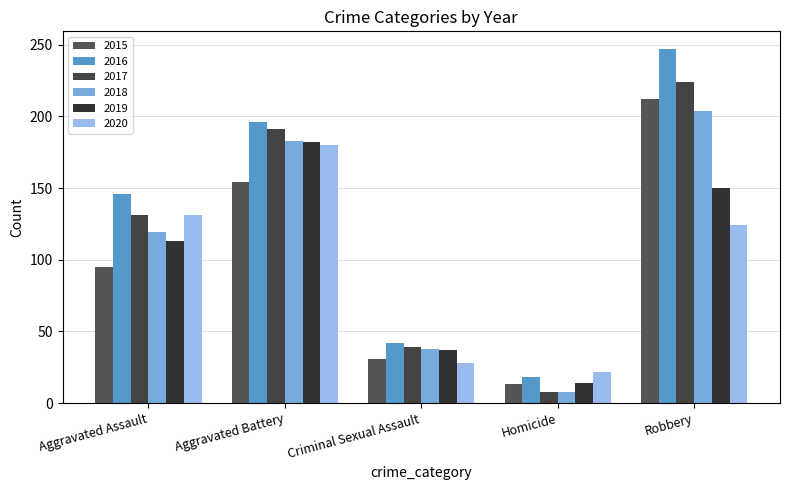

Reading right to left, list all the values displayed in this chart.

2015: Robbery=212	Homicide=13	Criminal Sexual Assault=31	Aggravated Battery=154	Aggravated Assault=95
2016: Robbery=247	Homicide=18	Criminal Sexual Assault=42	Aggravated Battery=196	Aggravated Assault=146
2017: Robbery=224	Homicide=8	Criminal Sexual Assault=39	Aggravated Battery=191	Aggravated Assault=131
2018: Robbery=204	Homicide=8	Criminal Sexual Assault=38	Aggravated Battery=183	Aggravated Assault=119
2019: Robbery=150	Homicide=14	Criminal Sexual Assault=37	Aggravated Battery=182	Aggravated Assault=113
2020: Robbery=124	Homicide=22	Criminal Sexual Assault=28	Aggravated Battery=180	Aggravated Assault=131